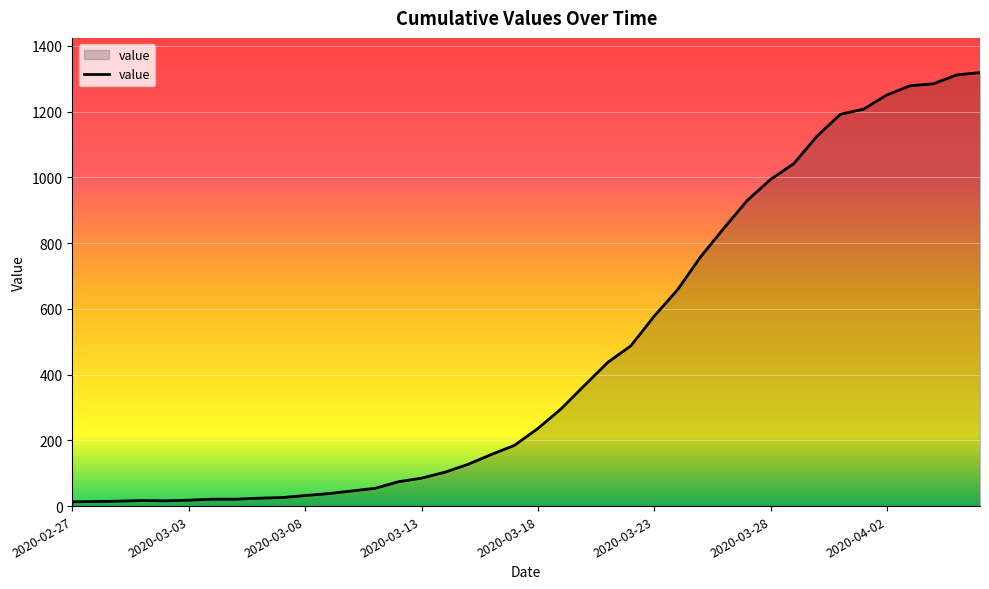

What is the average value?

467